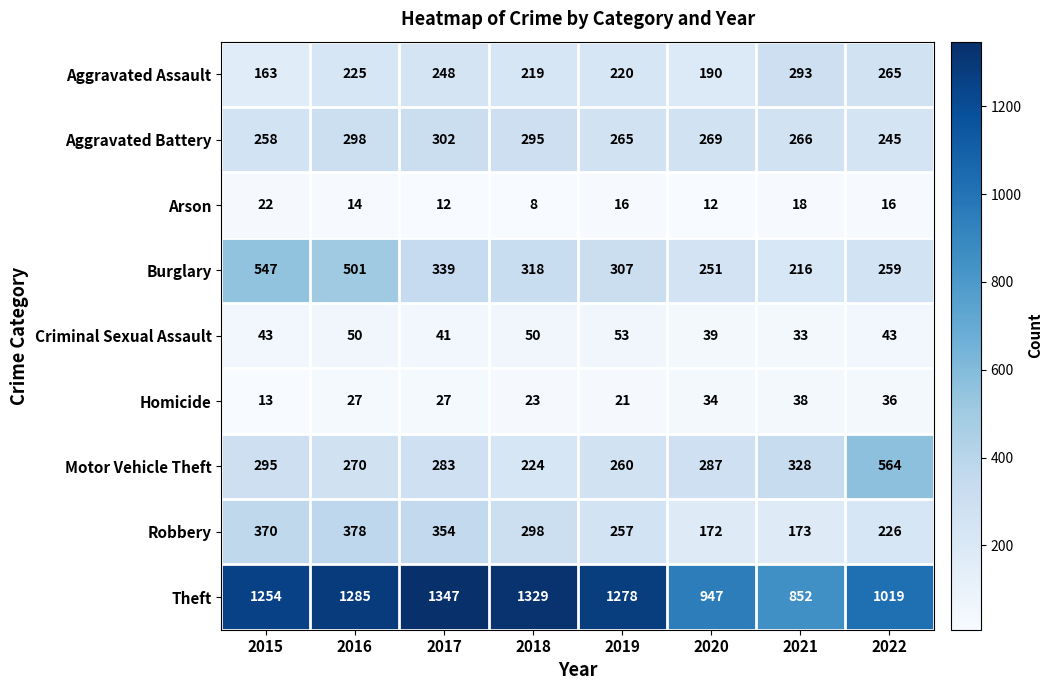

Rank the series at 2019 from highest to lowest value.

Theft, Burglary, Aggravated Battery, Motor Vehicle Theft, Robbery, Aggravated Assault, Criminal Sexual Assault, Homicide, Arson